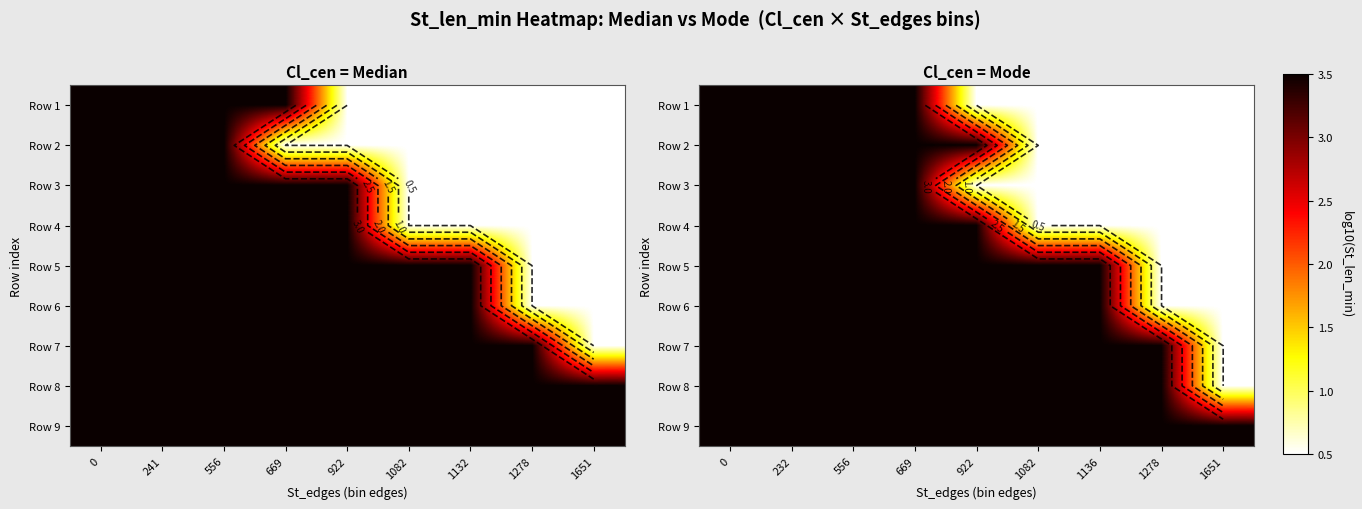

What is the maximum value shown in the chart?

3.5